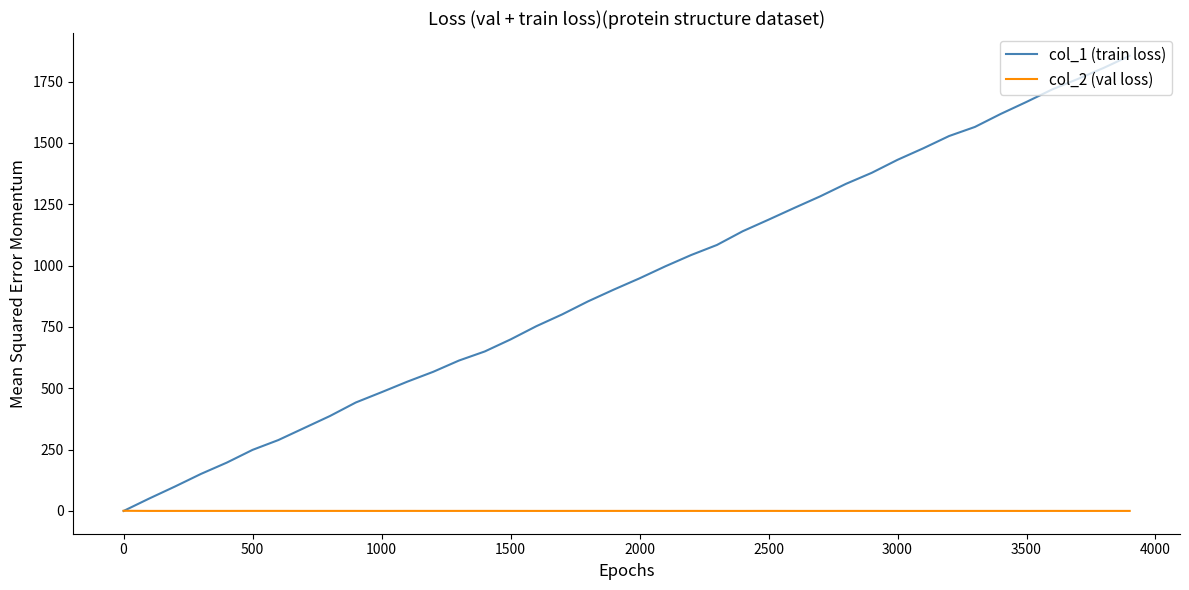

Rank the series by their maximum value, from highest to lowest.

col_1 (train loss), col_2 (val loss)